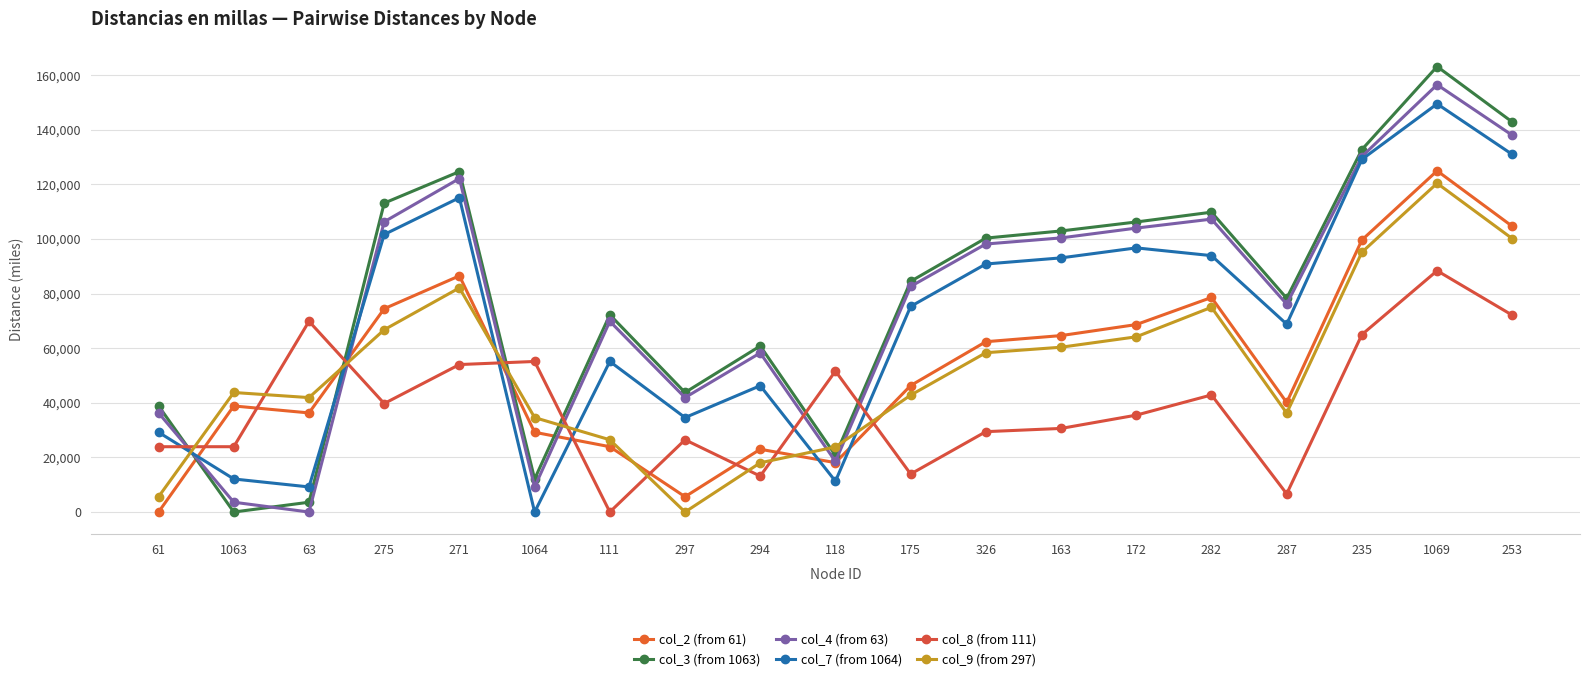

List the series in order of their peak value, lowest first.

col_8 (from 111), col_9 (from 297), col_2 (from 61), col_7 (from 1064), col_4 (from 63), col_3 (from 1063)